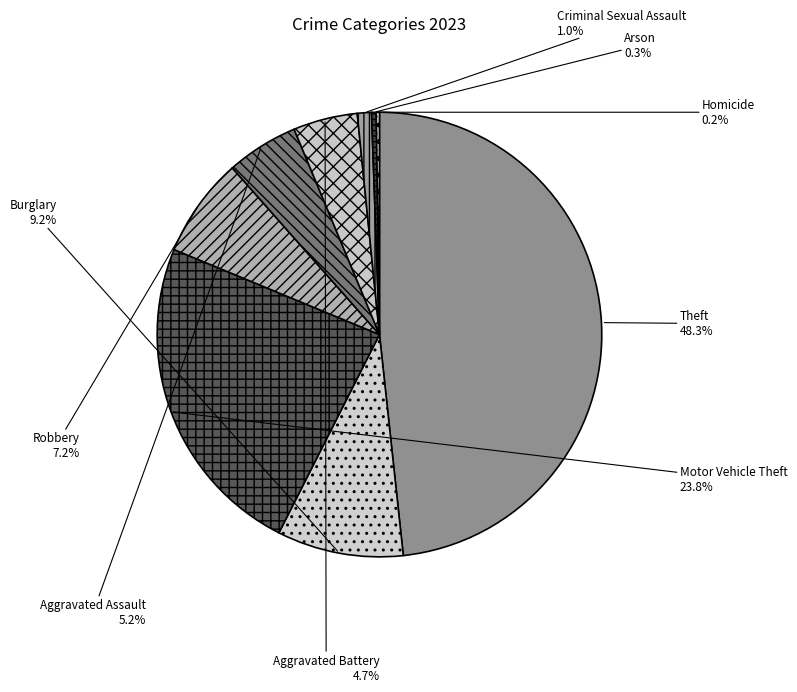

To the nearest percent, what portion does Burglary represent?

9%